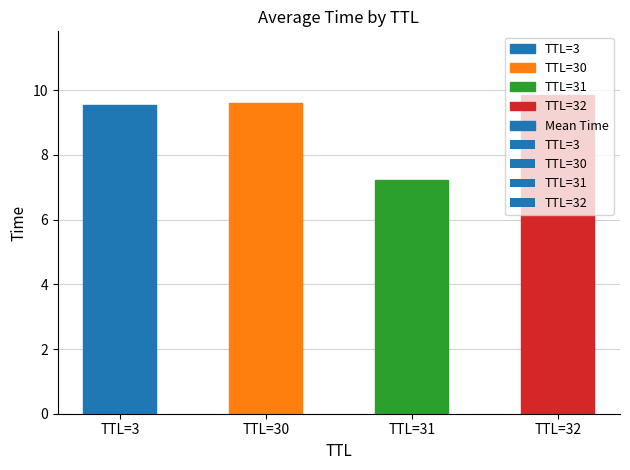

The value at TTL=31 is 7.2. True or false?

True